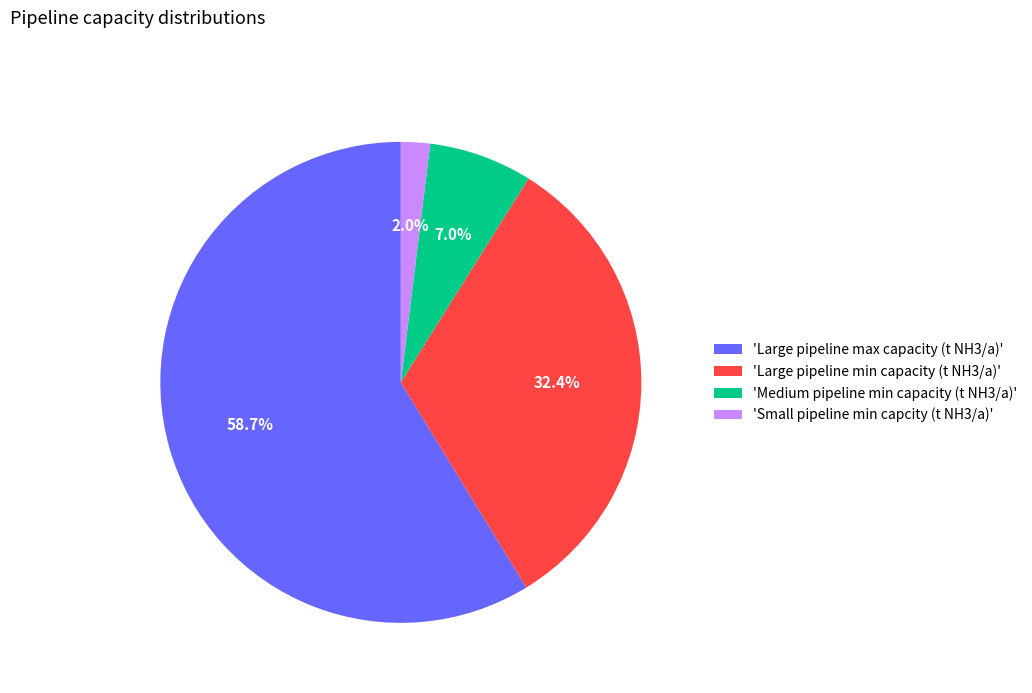

Rank the categories by value from highest to lowest.

'Large pipeline max capacity (t NH3/a)', 'Large pipeline min capacity (t NH3/a)', 'Medium pipeline min capacity (t NH3/a)', 'Small pipeline min capcity (t NH3/a)'